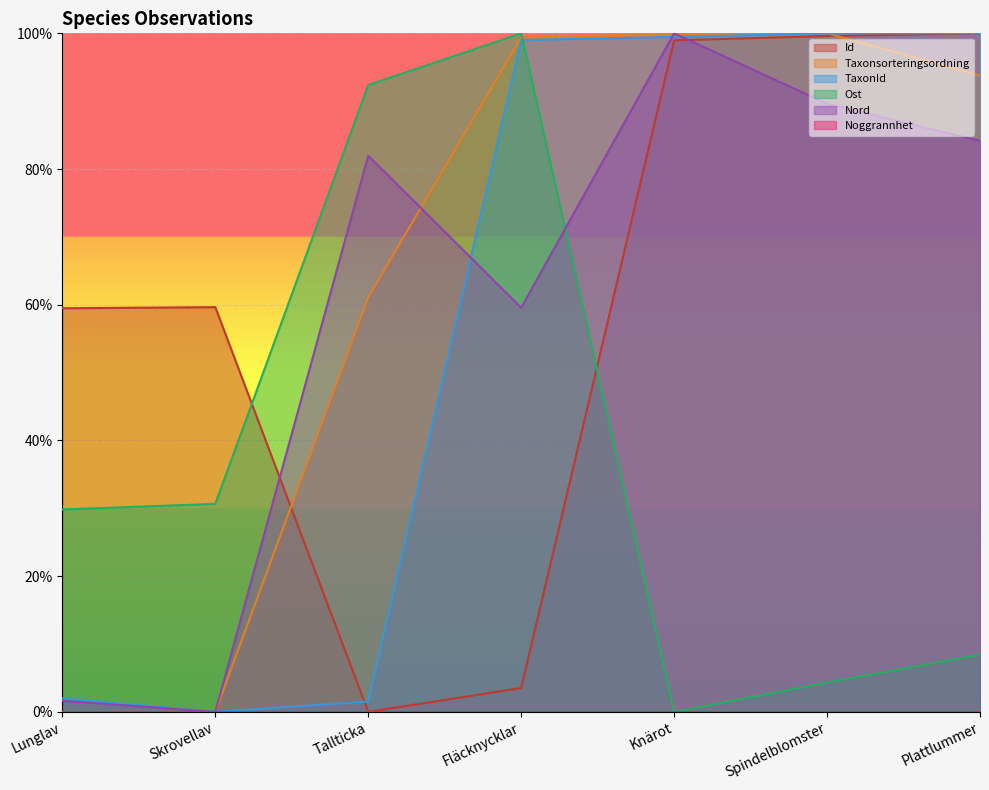

Where is the first local maximum for TaxonId?

Spindelblomster